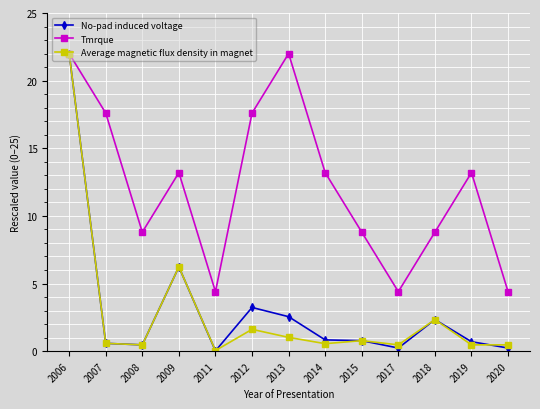

Which category has the highest value in the No-pad induced voltage series?

2006